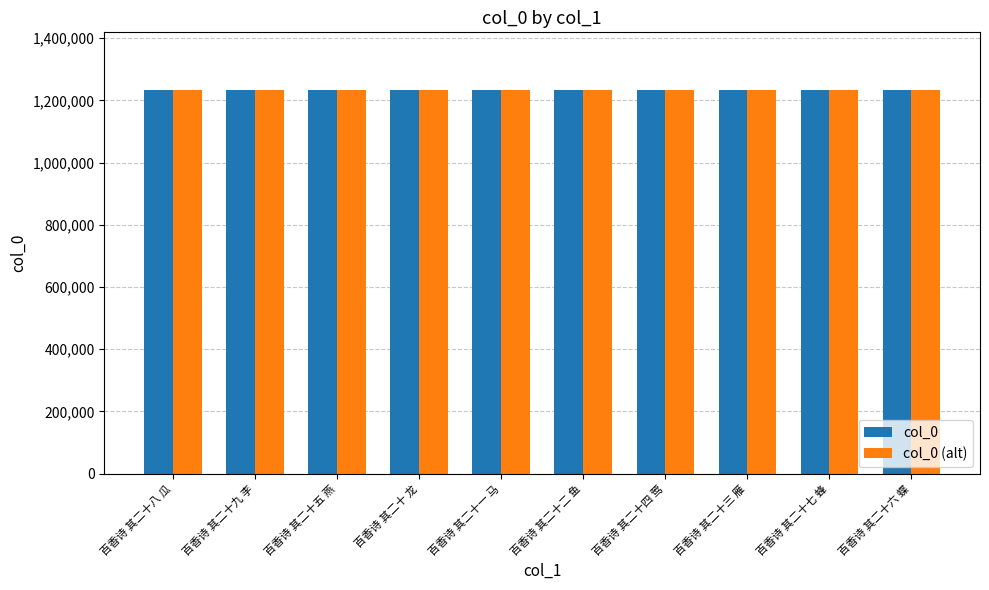

What is the maximum value for col_0?

1233952